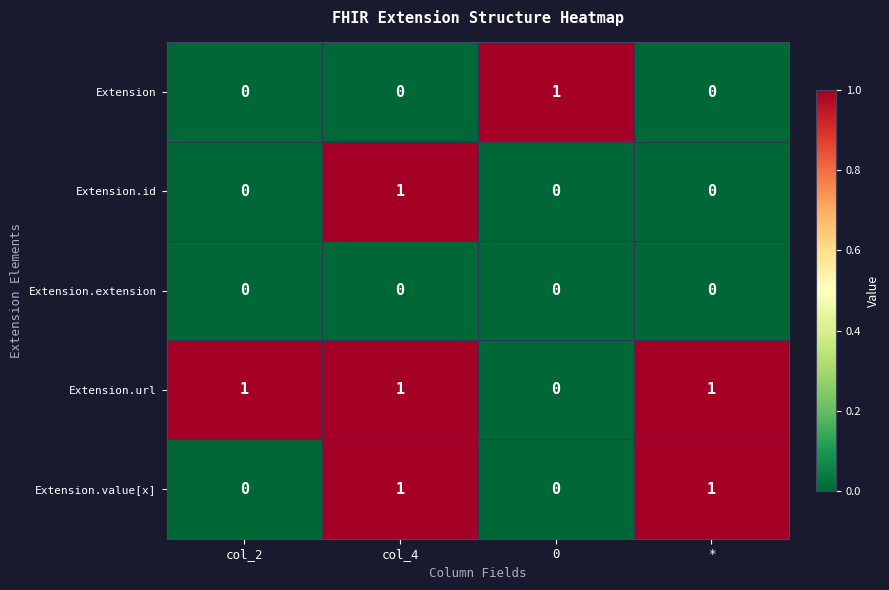

Reading left to right, transcribe all the data shown in this chart.

Extension: 0	0	1	0
Extension.id: 0	1	0	0
Extension.extension: 0	0	0	0
Extension.url: 1	1	0	1
Extension.value[x]: 0	1	0	1